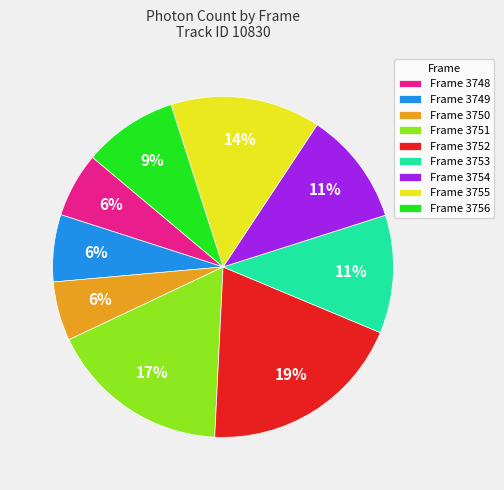

To the nearest percent, what is the average slice percentage?

11%